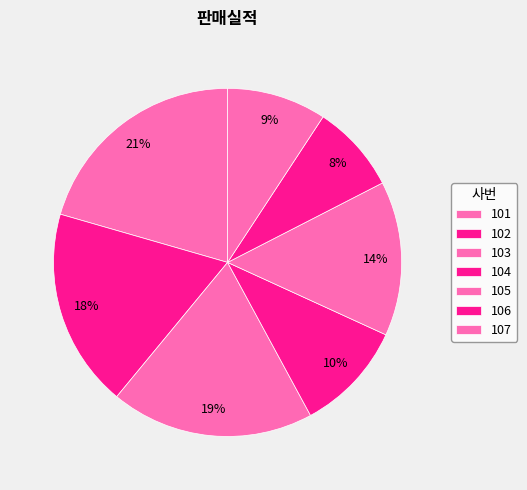

What is the change in value from 102 to 107?

-45